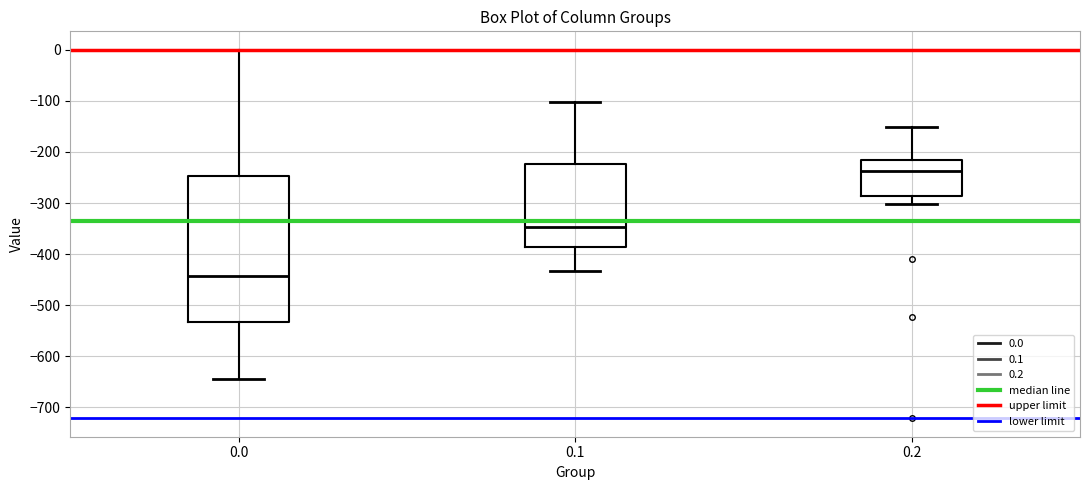

Reading left to right, read every box against the y-axis: the position of its median line, the range the box covers, and the ends of its whiskers. The values are not printed on the chart, so give them approximately, as read against the axis.

0.0: median -440, box -530 to -250, whiskers -640 to 0
0.1: median -350, box -390 to -220, whiskers -430 to -100
0.2: median -240, box -290 to -220, whiskers -300 to -150